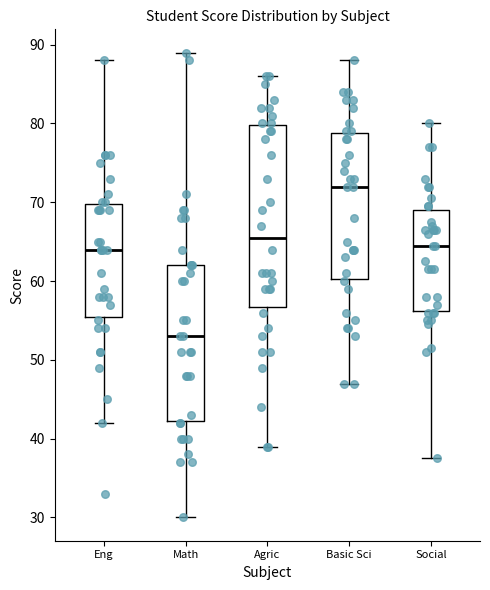

Reading left to right, transcribe this box plot: for each box, give where its median line is, the range the box spans, and where its two whiskers end, as read against the y-axis. The values are not printed on the chart, so give them approximately, as read against the axis.

Eng: median 64, box 56 to 70, whiskers 42 to 88
Math: median 53, box 42 to 62, whiskers 30 to 89
Agric: median 66, box 57 to 80, whiskers 39 to 86
Basic Sci: median 72, box 60 to 79, whiskers 47 to 88
Social: median 65, box 56 to 69, whiskers 38 to 80